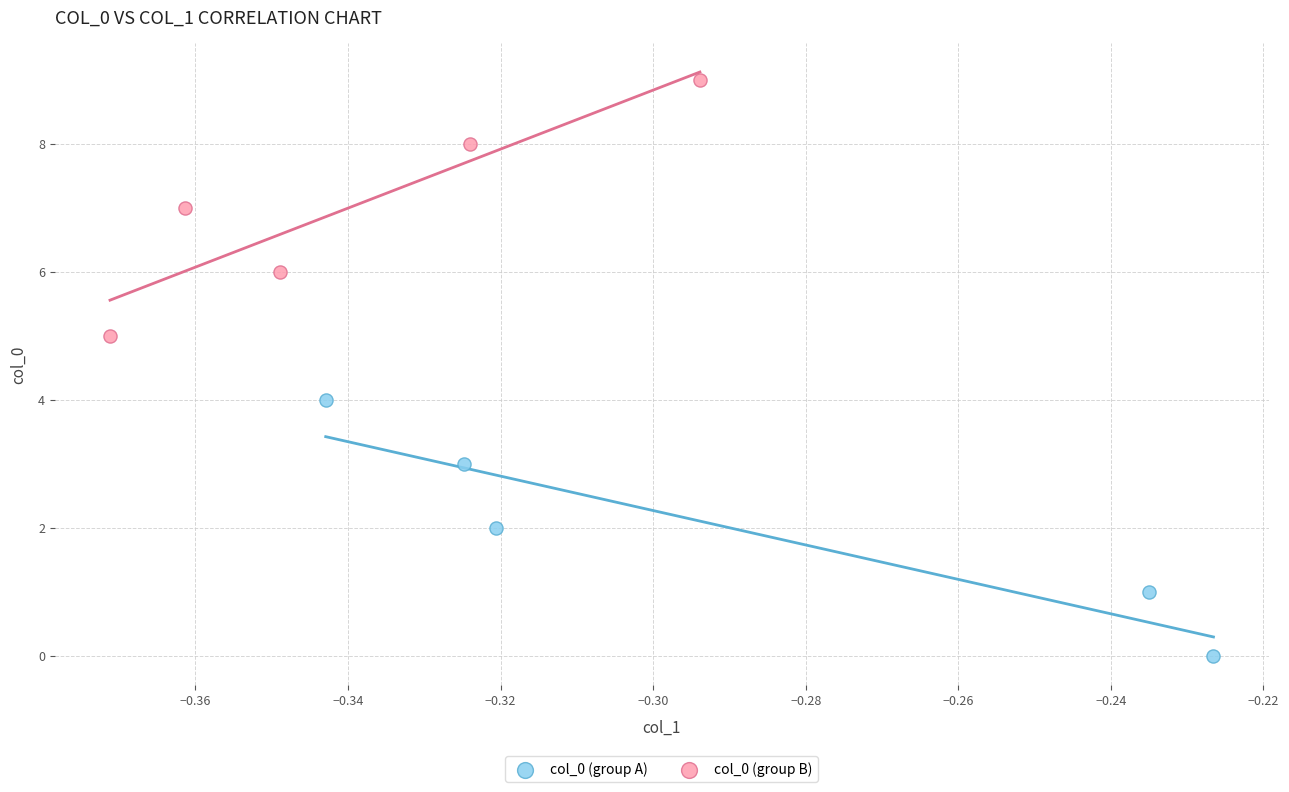

Which series reaches the minimum Y coordinate?

col_0 (group A)